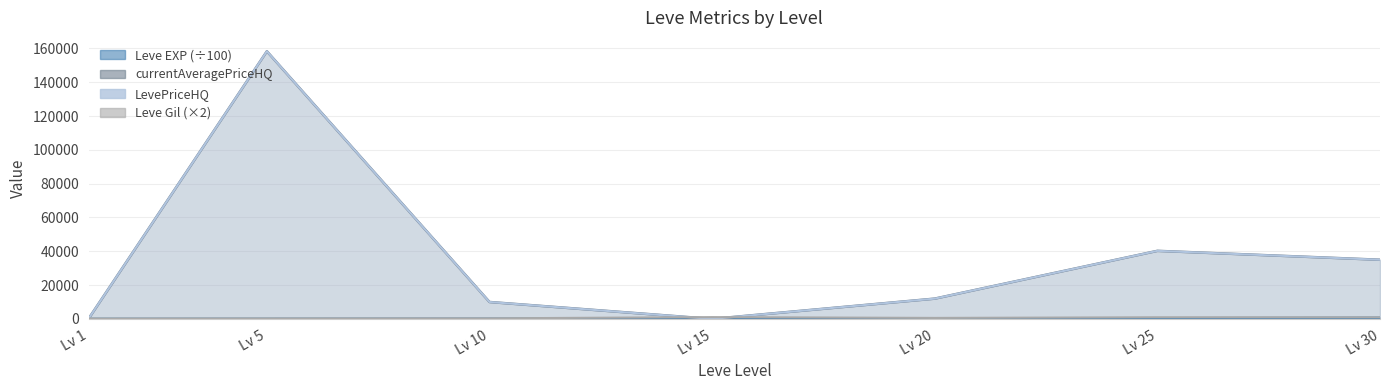

What is the total value across all series at Lv 1?

857.5